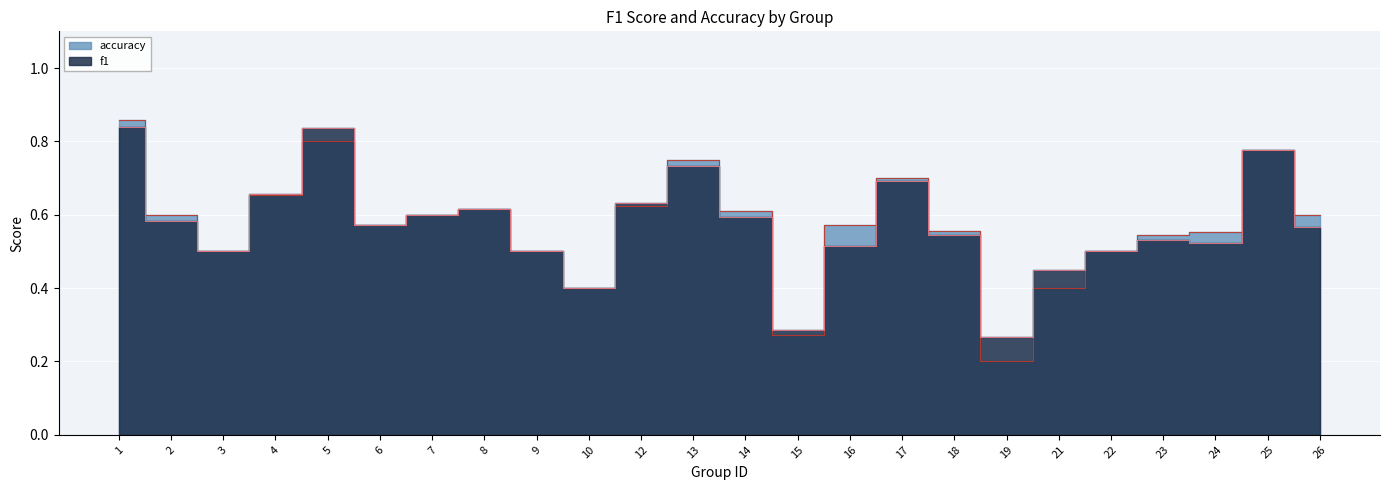

Between 15 and 13, which is larger?

13